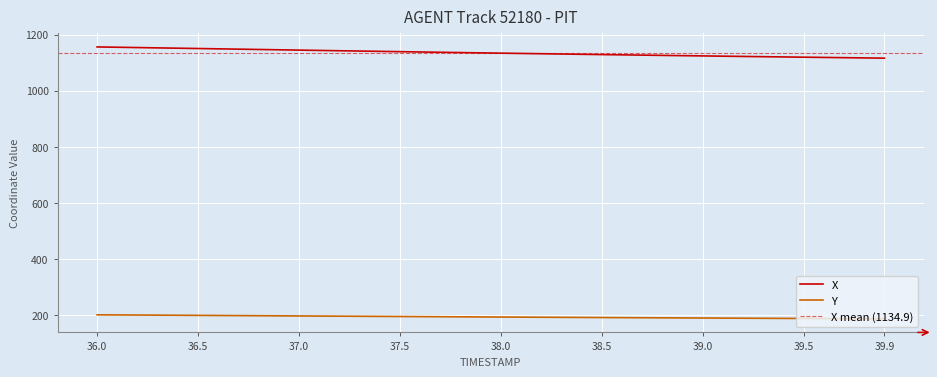

True or false: X and Y intersect in this chart.

False